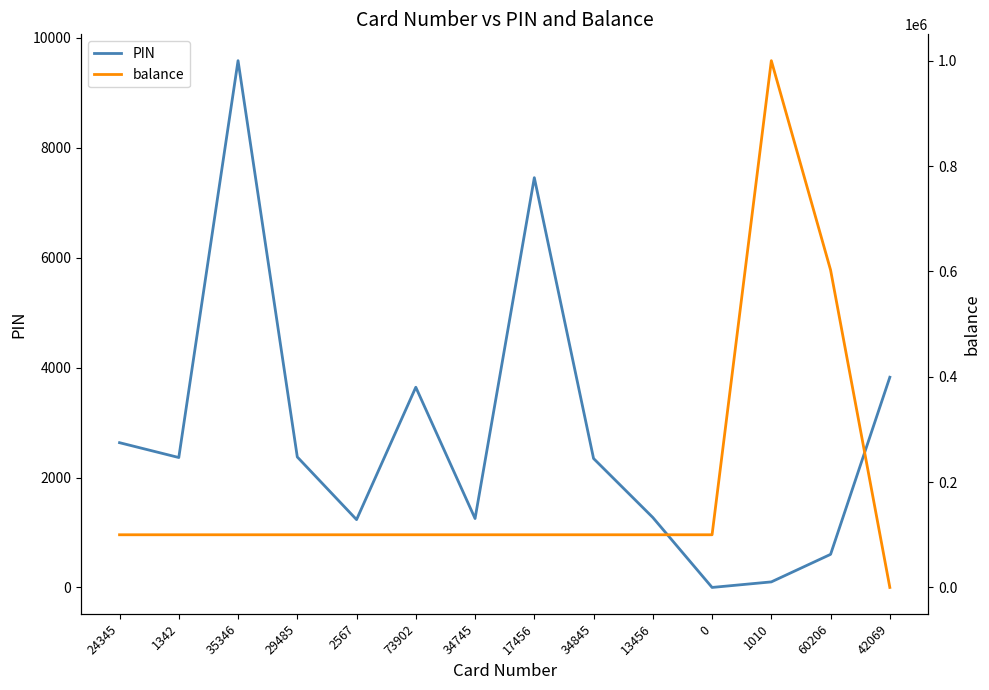

What is the label of the 2nd point from the right?

60206